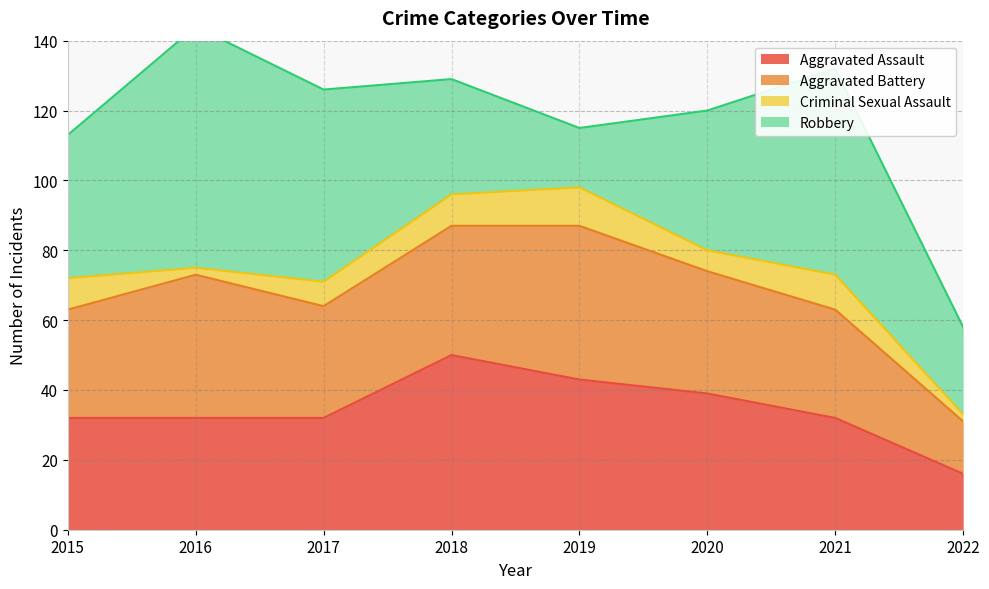

The value of Aggravated Assault at 2017 is 52. True or false?

False